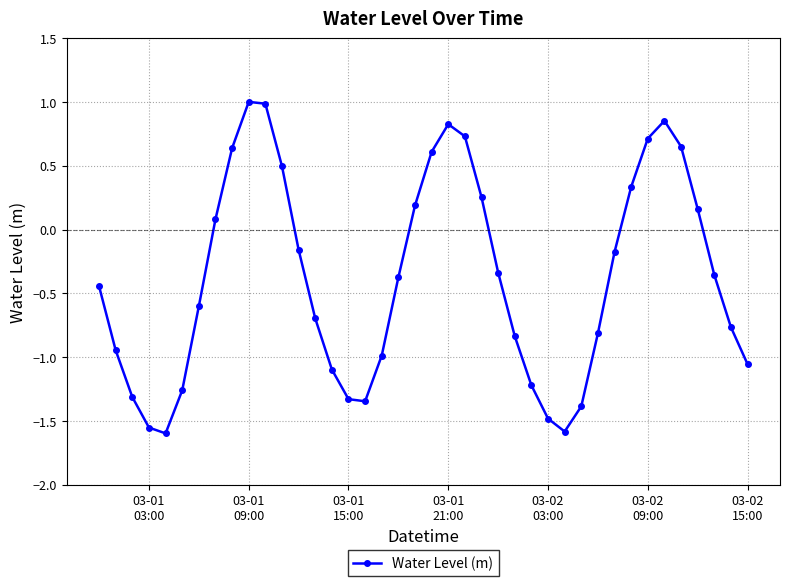

What is the difference between the maximum and minimum values?

2.6